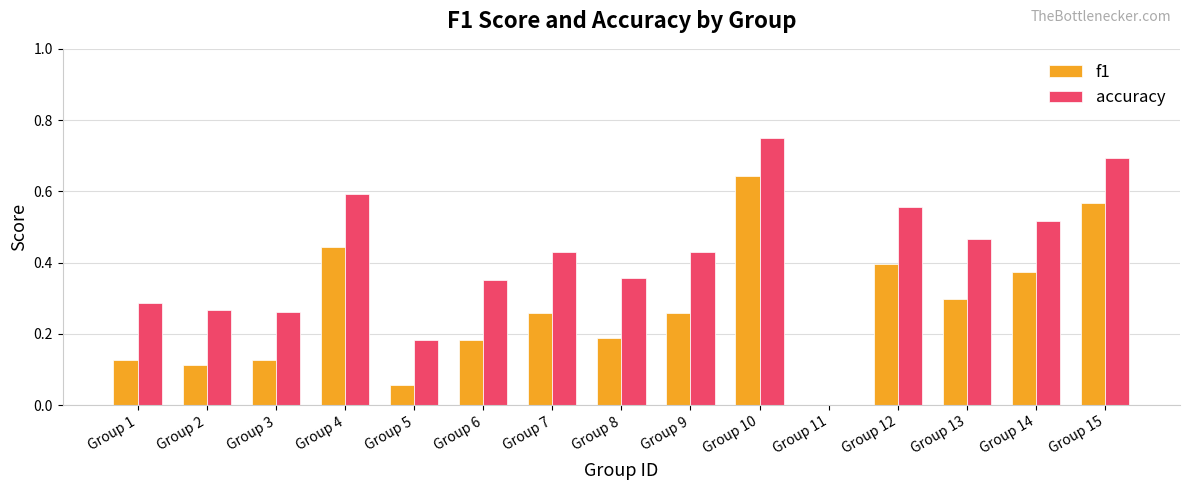

What is the sum of all f1 values?

4.0